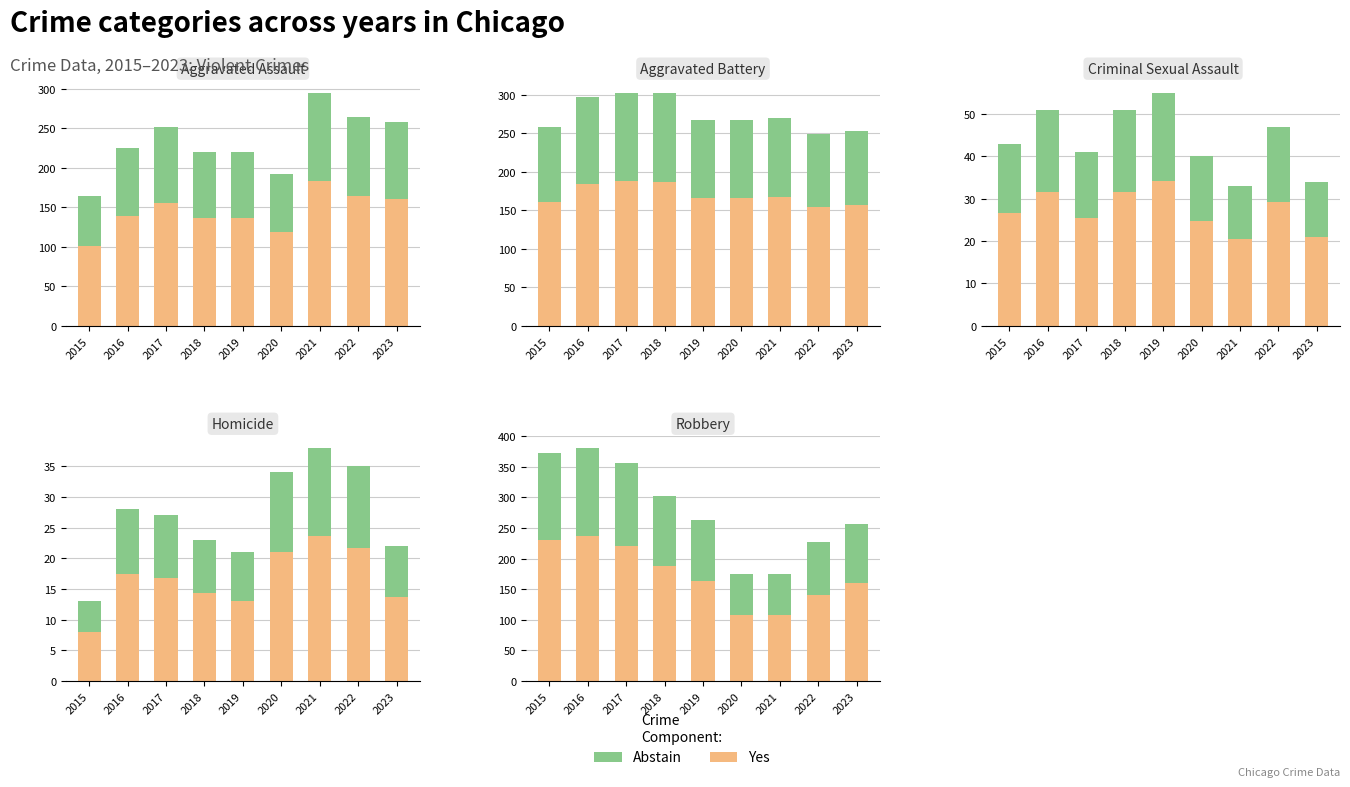

Between 2019 and 2021, which series saw the biggest shift?

Yes